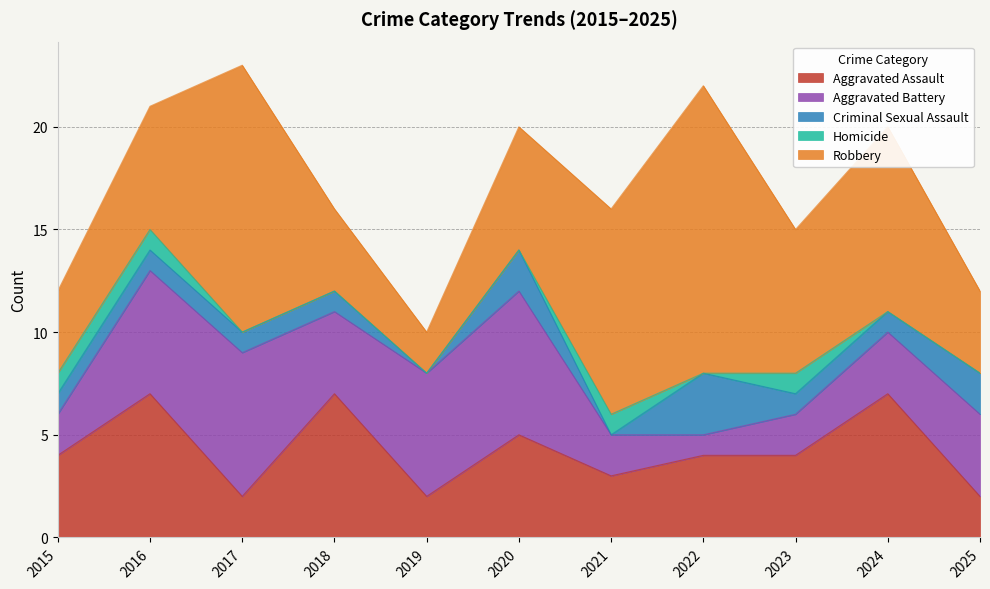

Which series has the largest range (max minus min)?

Robbery